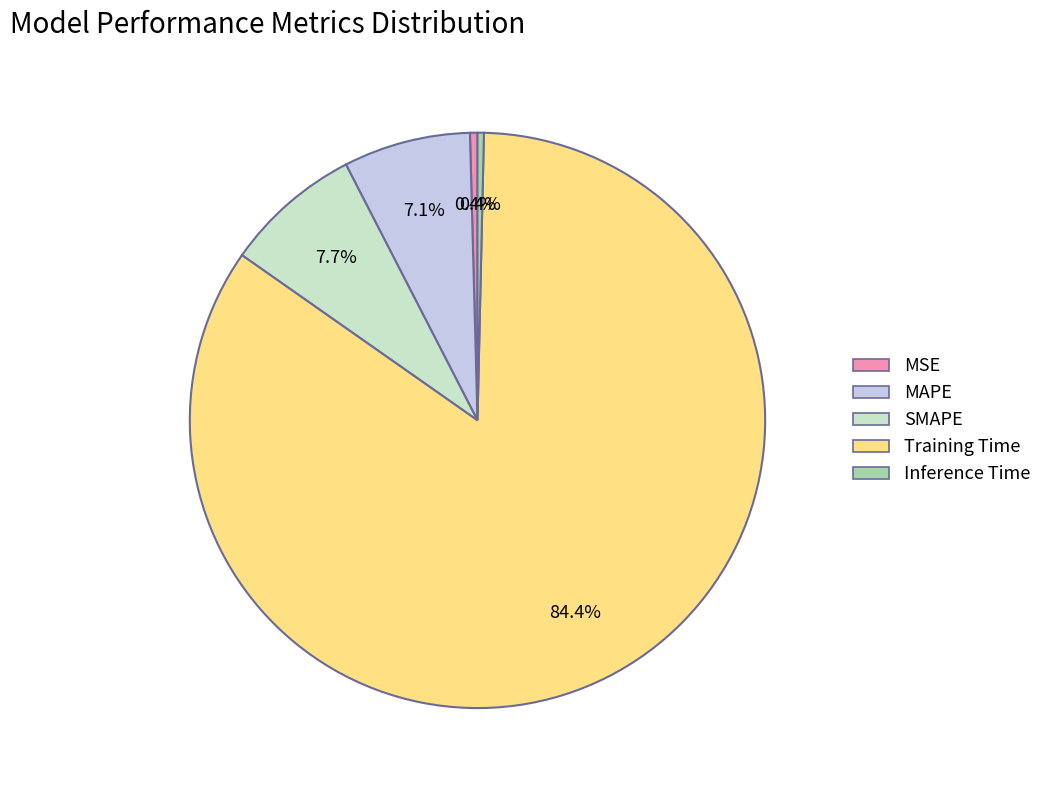

What percentage is the SMAPE slice, to the nearest percent?

8%